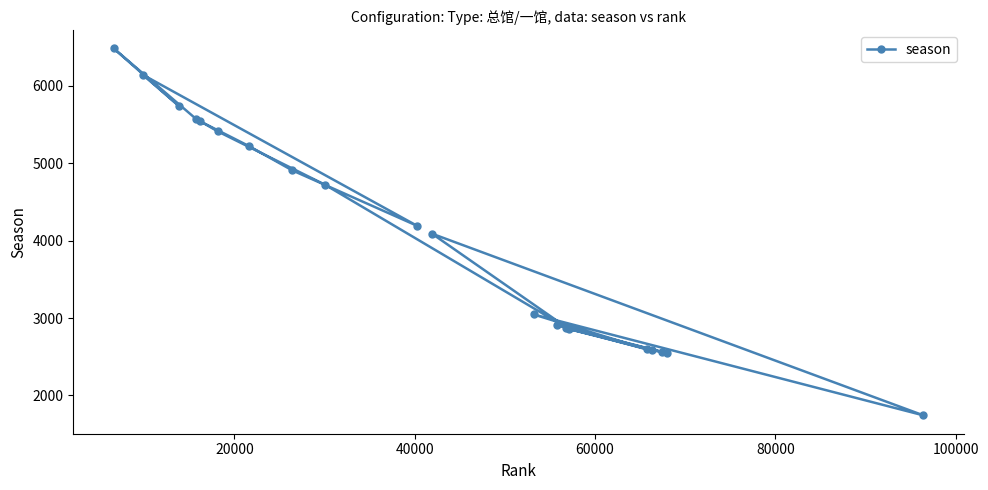

What is the sum of all values?

81752